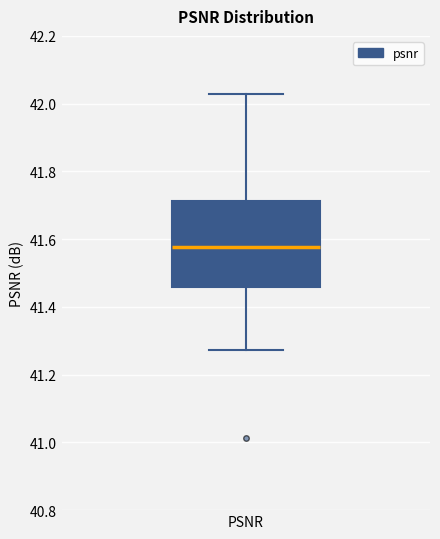

Read this box plot against the y-axis: the position of the median line, the range covered by the box, and the ends of both whiskers. The values are not printed on the chart, so give them approximately, as read against the axis.

median 41.58, box 41.46 to 41.72, whiskers 41.28 to 42.02